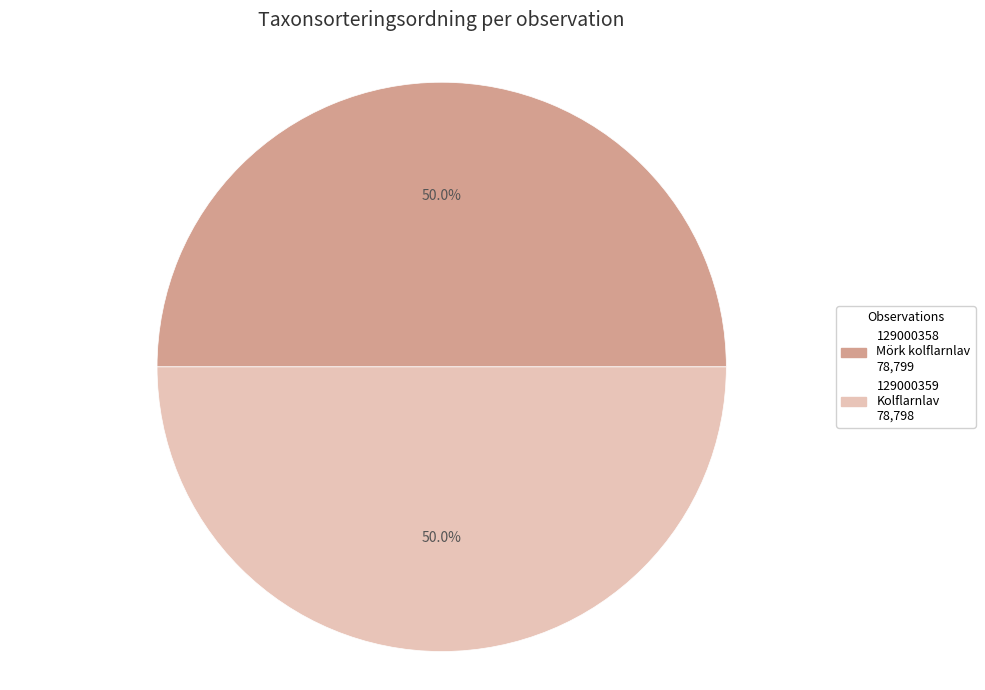

To the nearest percent, what percentage of the pie is 129000359?

50%